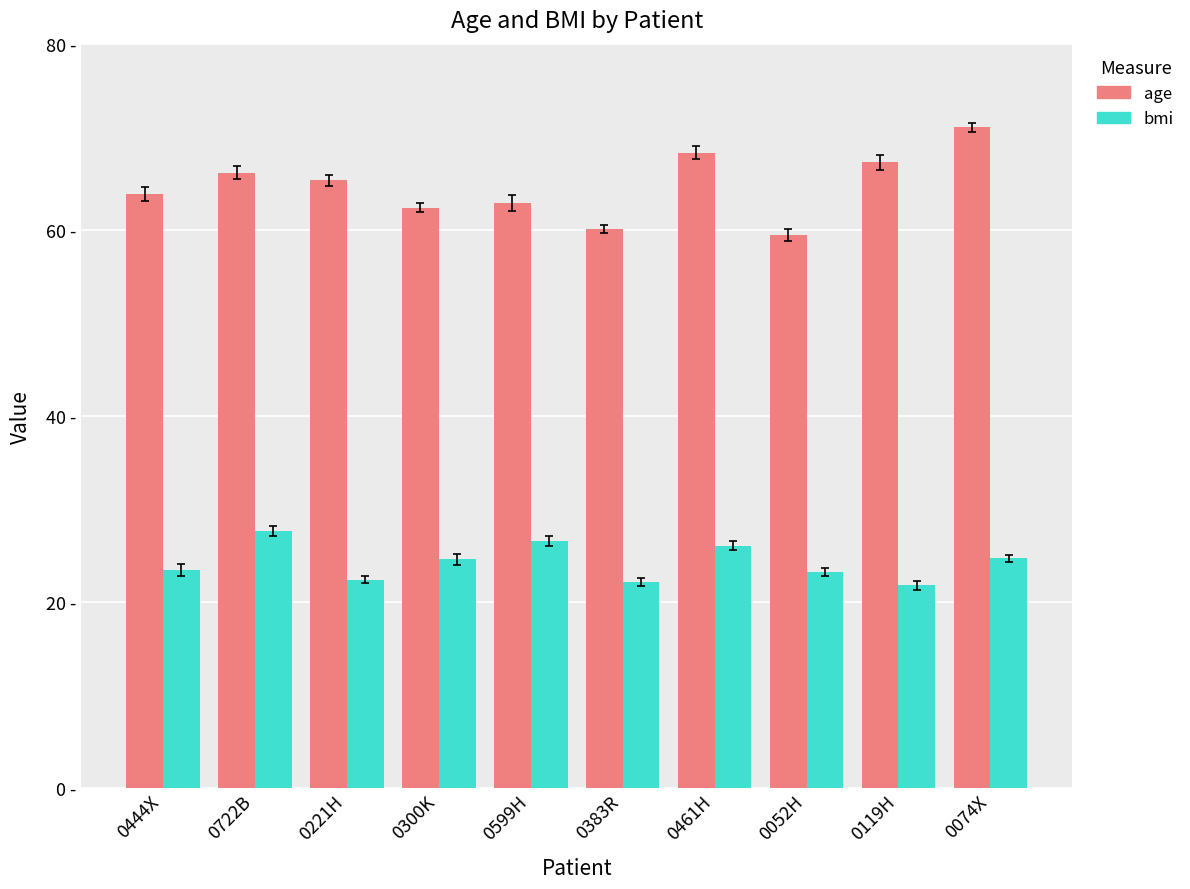

What is the label of the 10th bar from the right?

0444X